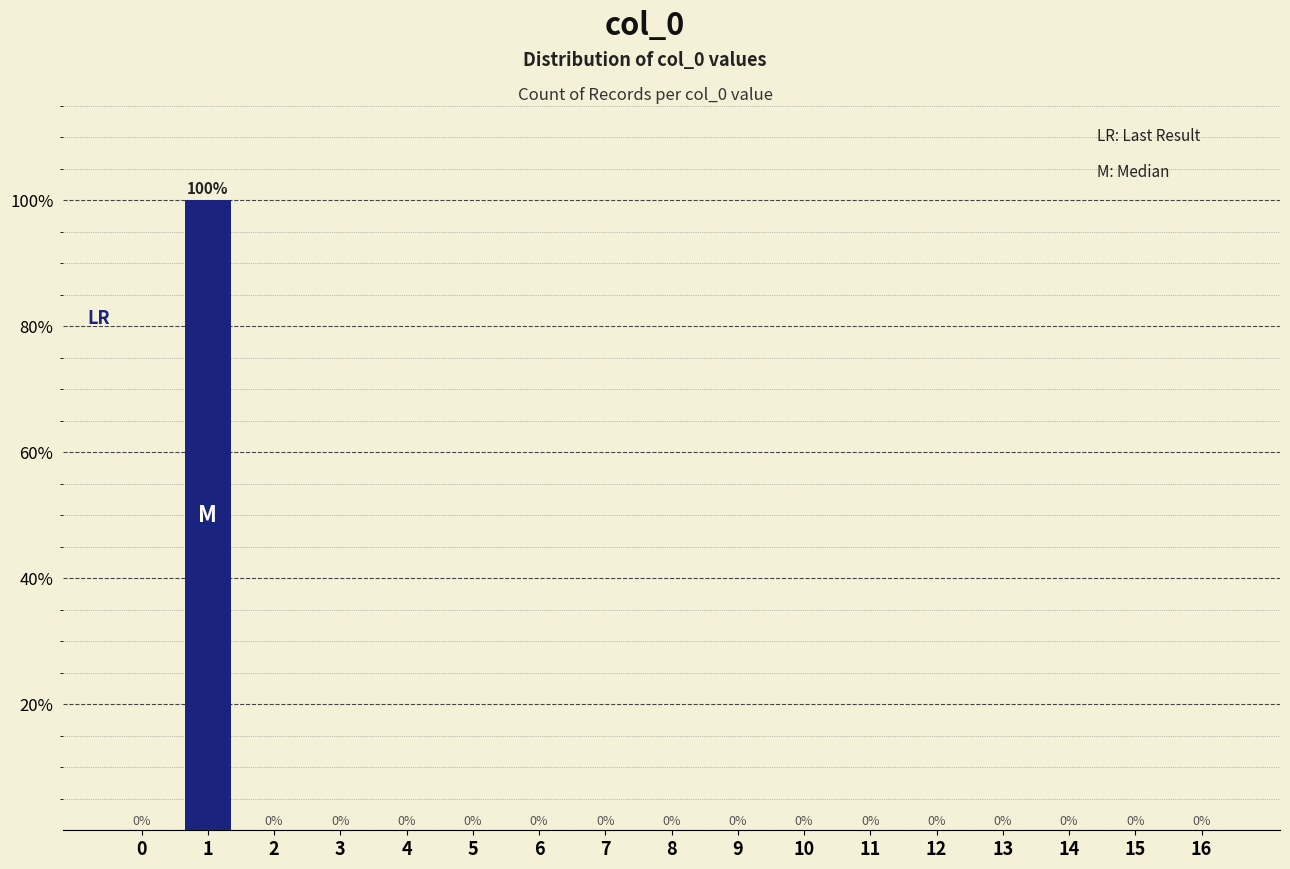

Reading right to left, extract all data points from this chart.

16=0	15=0	14=0	13=0	12=0	11=0	10=0	9=0	8=0	7=0	6=0	5=0	4=0	3=0	2=0	1=100	0=0